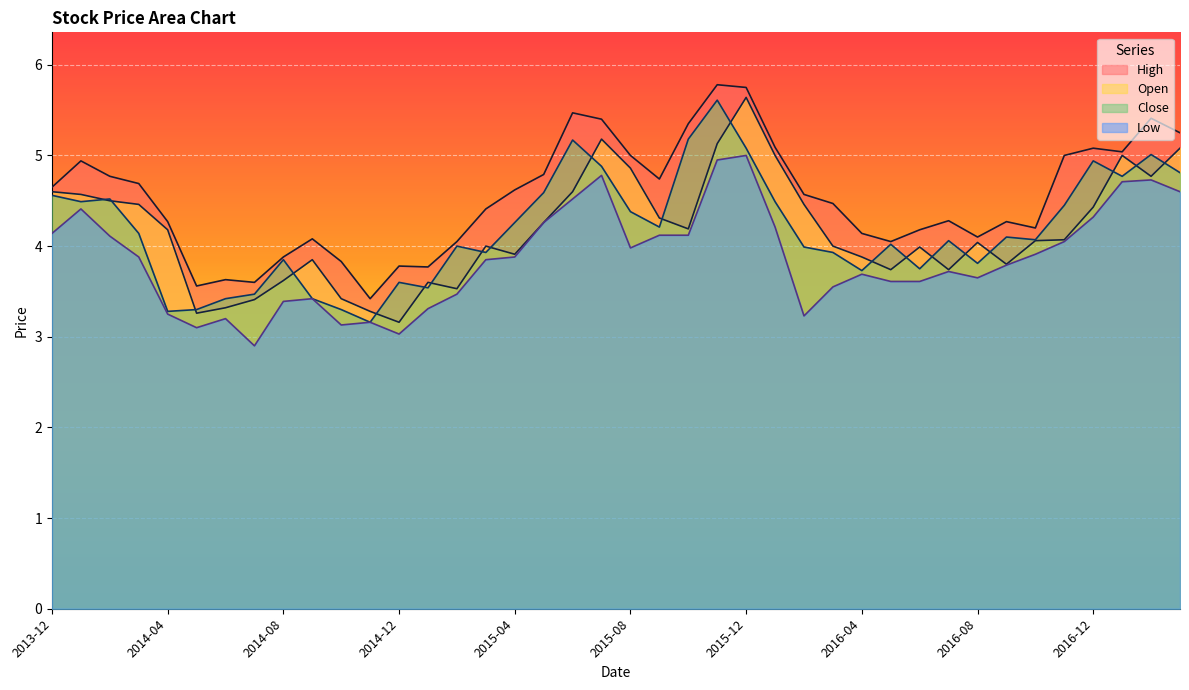

What is the difference between the maximum and second lowest values in the Close series?

2.3